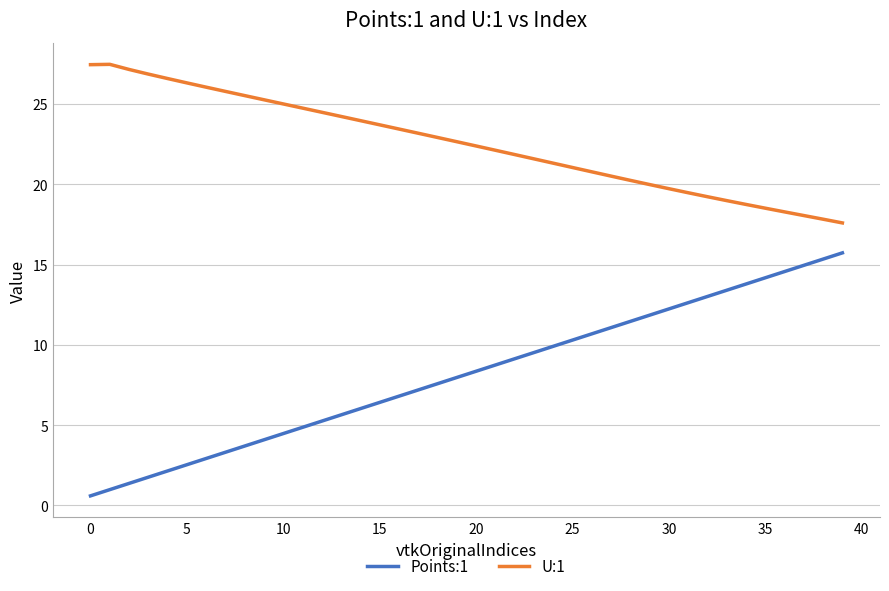

Count the number of categories in the chart.

40